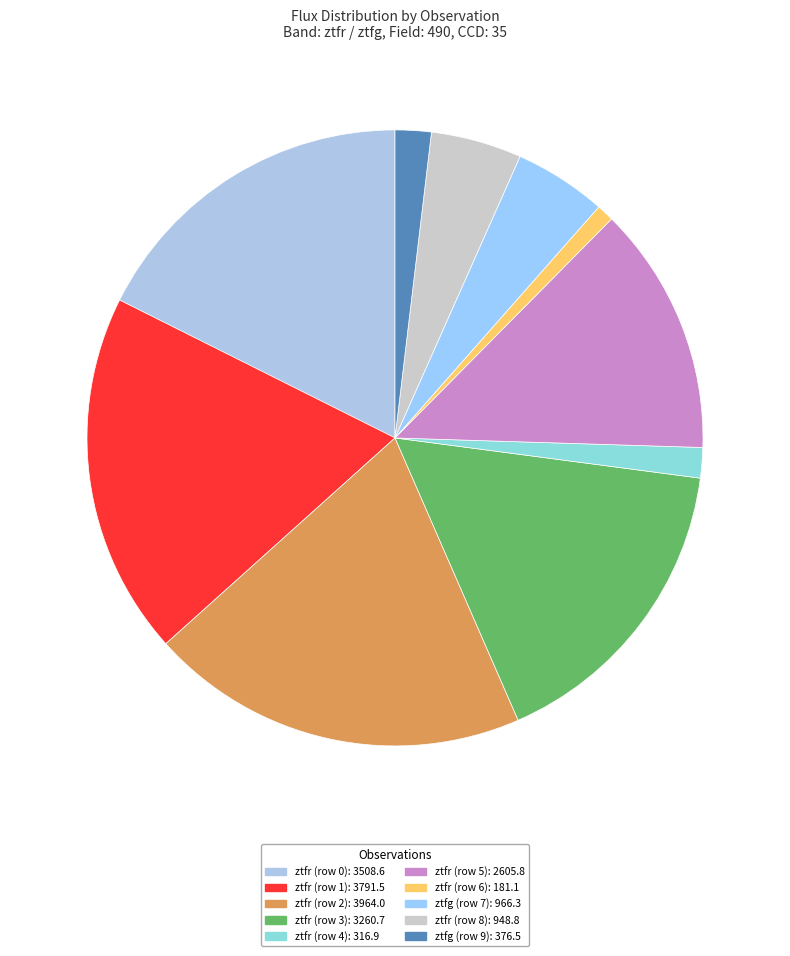

What percentage is NOT represented by ztfg (row 7)?

95.1%